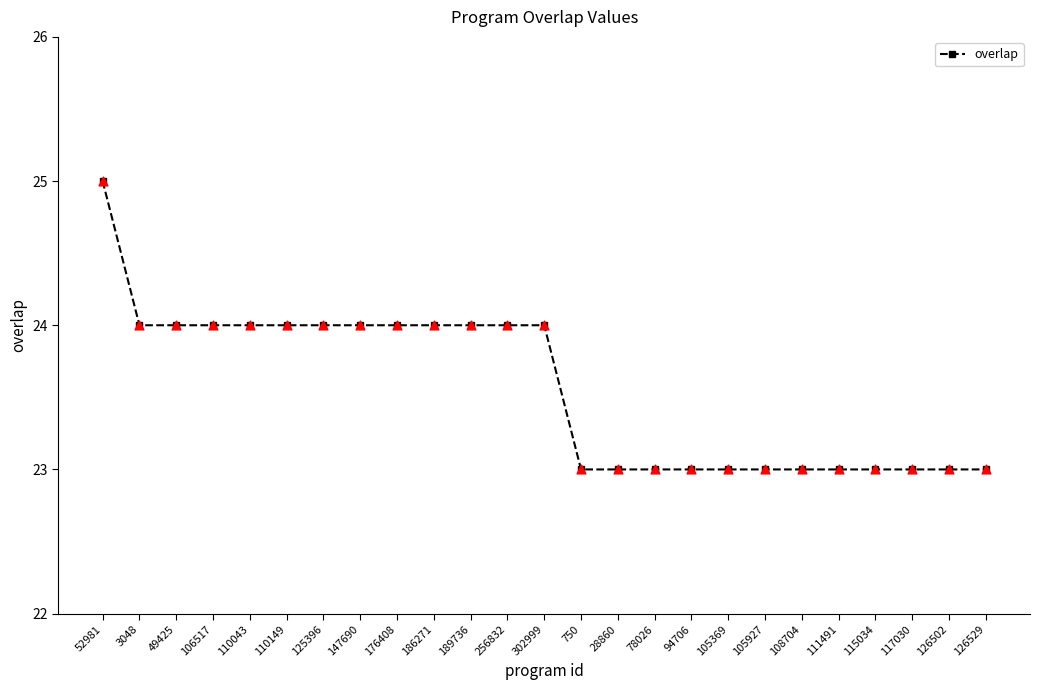

What is the change in value from 110043 to 126529?

-1